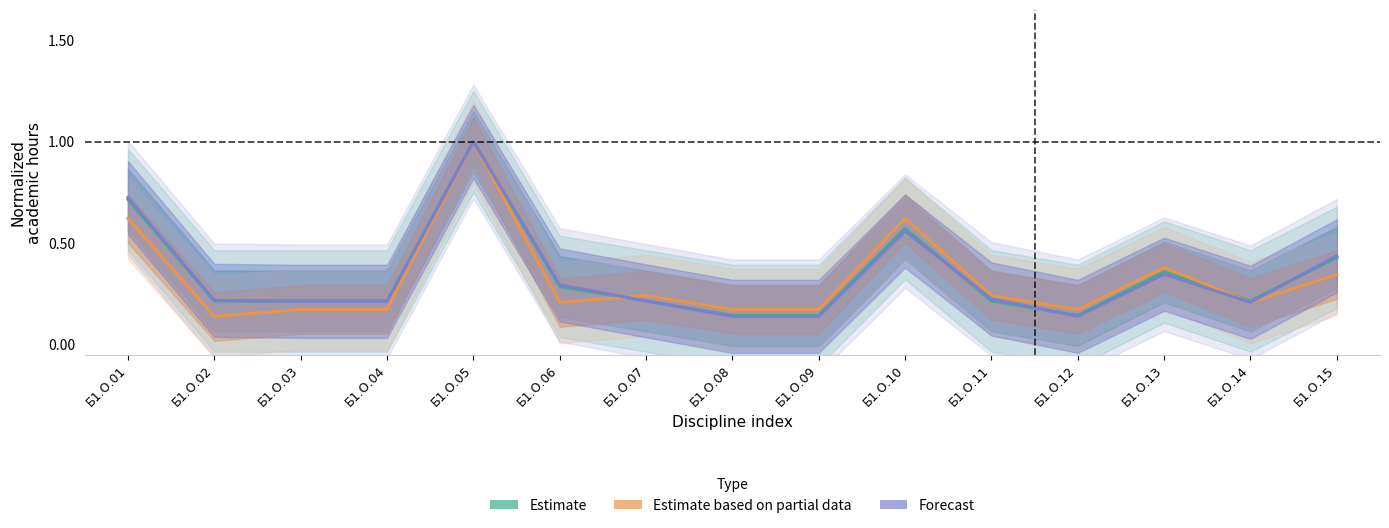

How many lines are shown in the chart?

3